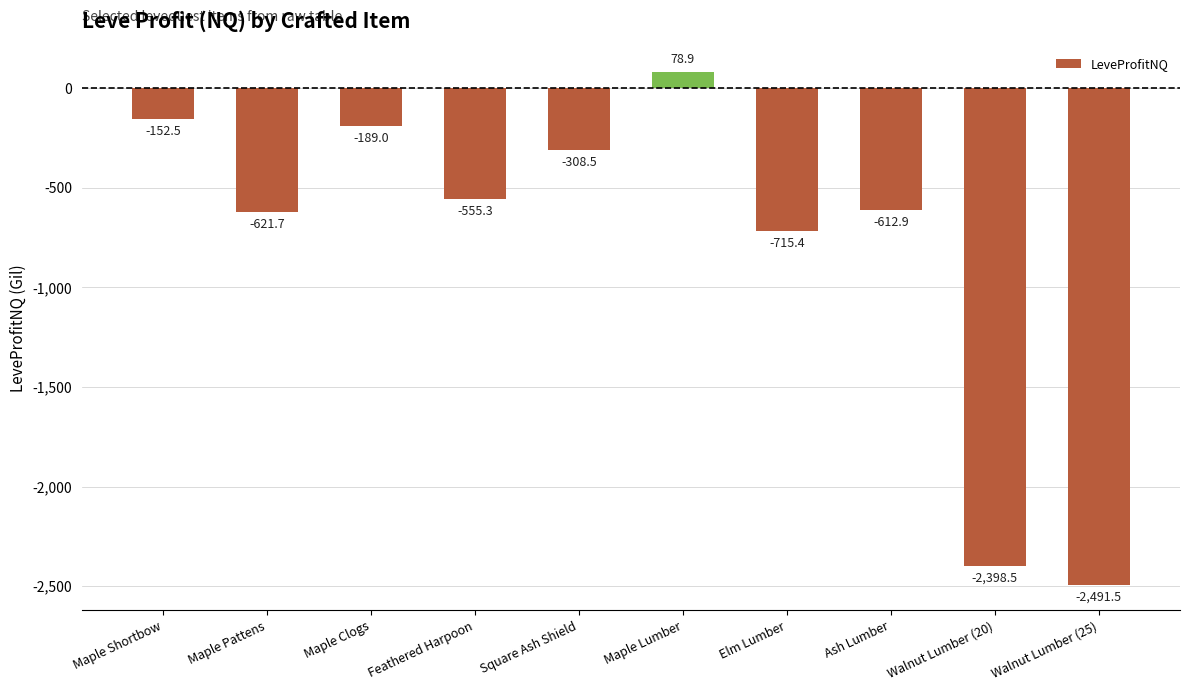

Count the number of values greater than -555.

4